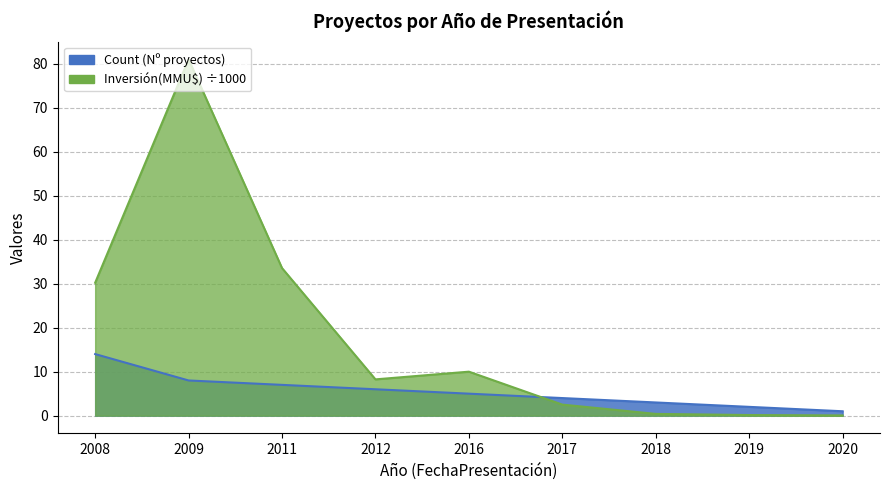

True or false: Count has a value of 4.1 at 2008.

False